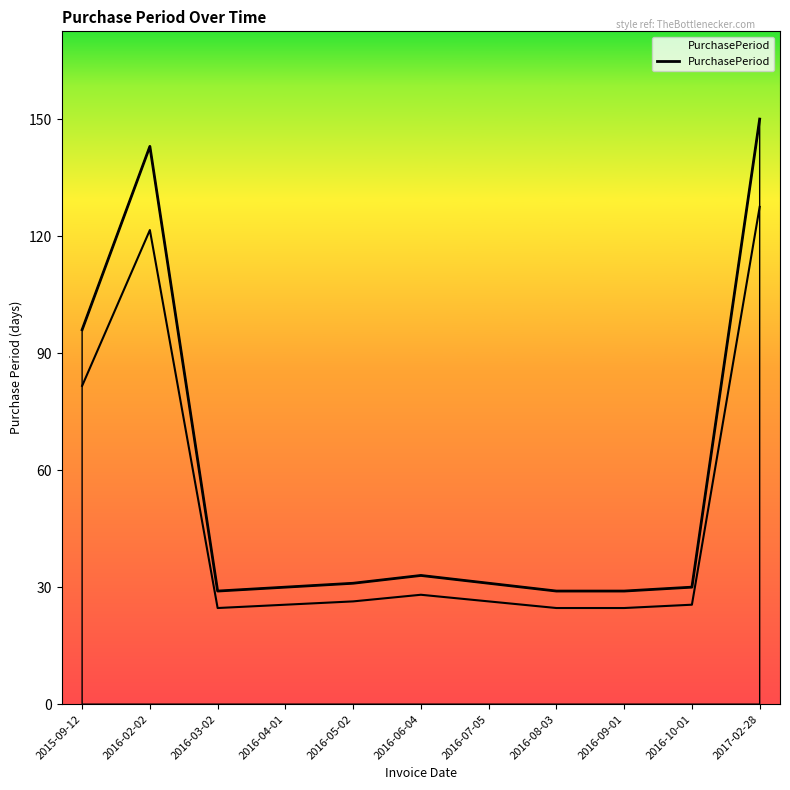

What is the greatest value displayed?

150